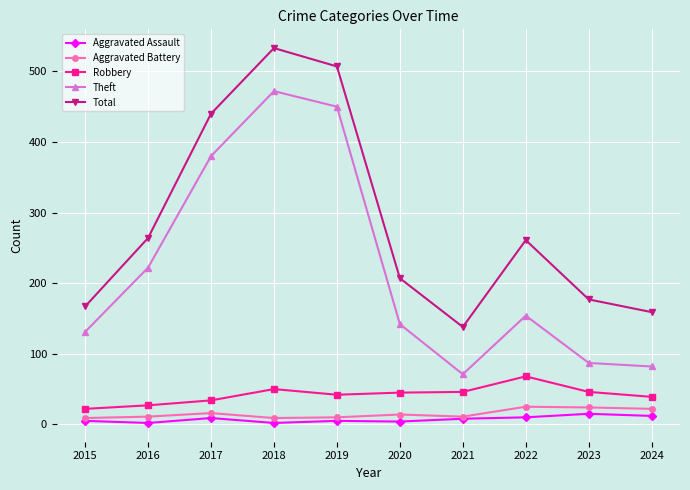

True or false: Aggravated Assault and Robbery cross at least once.

False